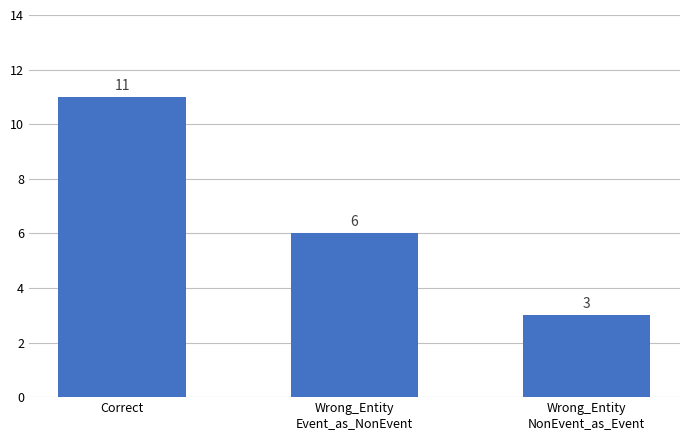

Is it true that the value at Wrong_Entity
NonEvent_as_Event is 1?

False